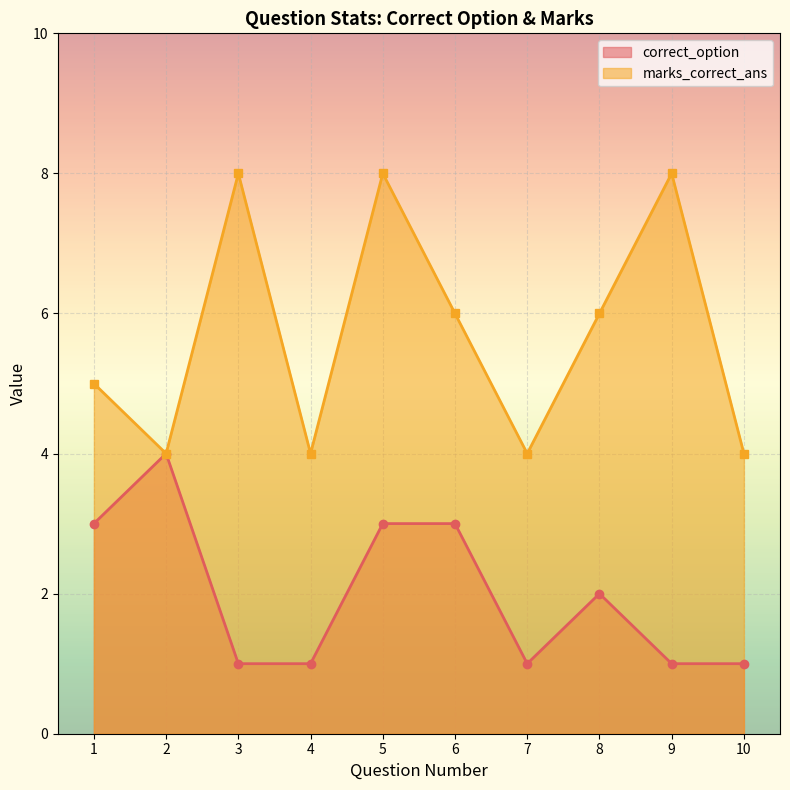

Which category has the highest value across all series?

3